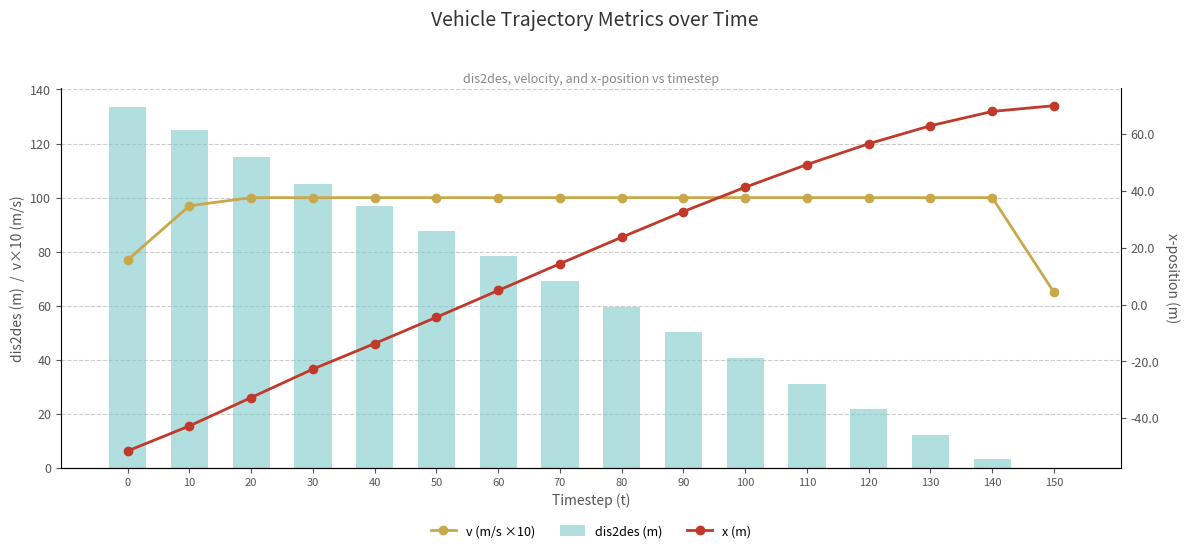

The value of x (m) at 150 is 70.0. True or false?

True